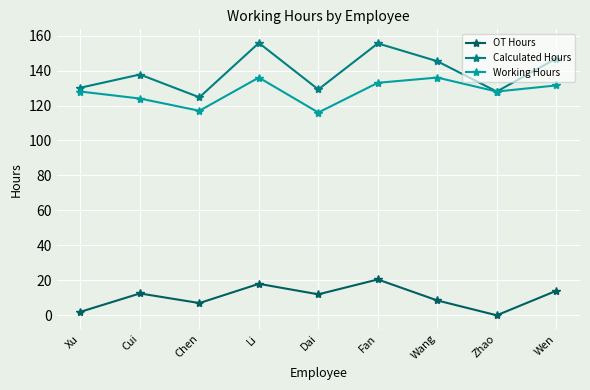

Which series has the largest total across all categories?

Calculated Hours